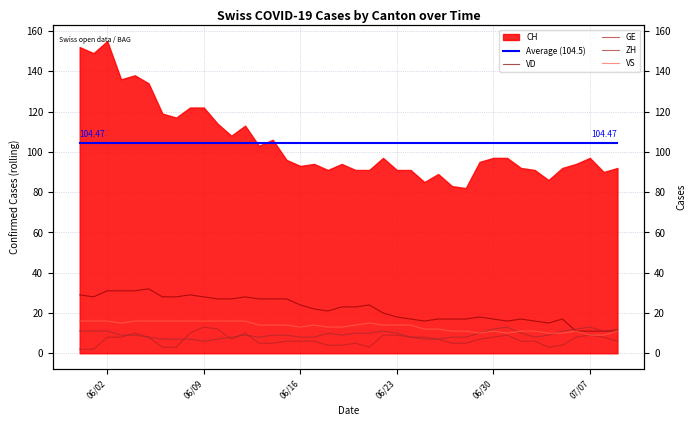

Between which two adjacent categories do GE and ZH first intersect?

06/23 and 06/30